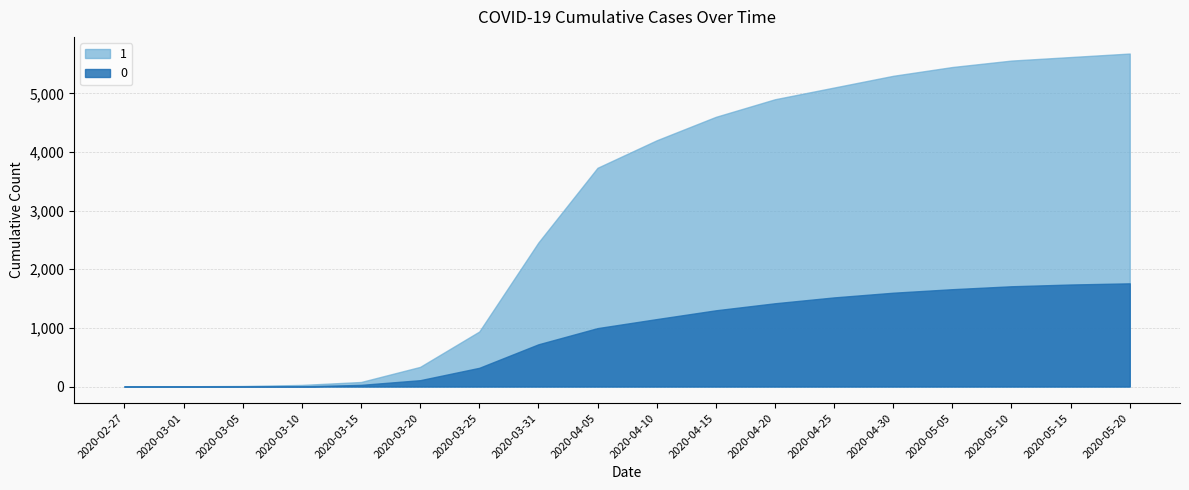

What is the difference between the 0 values at 2020-03-15 and 2020-04-05?

968